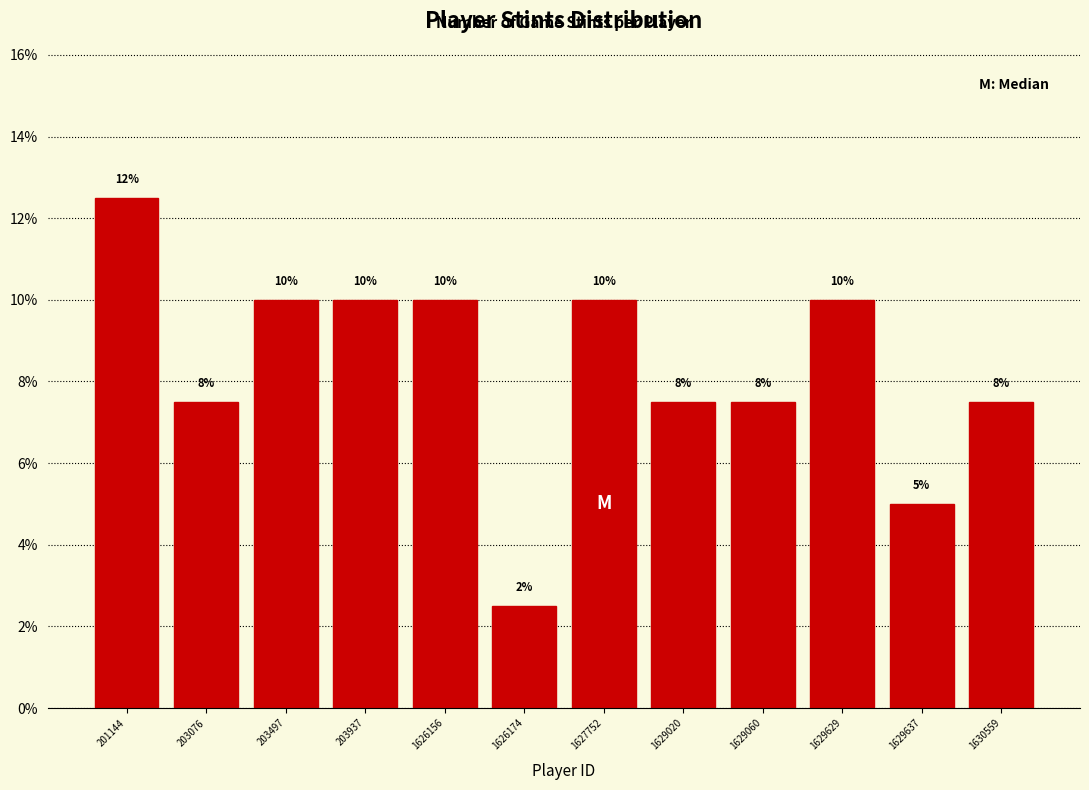

What is the value of the 11th bar from the left?

5.0